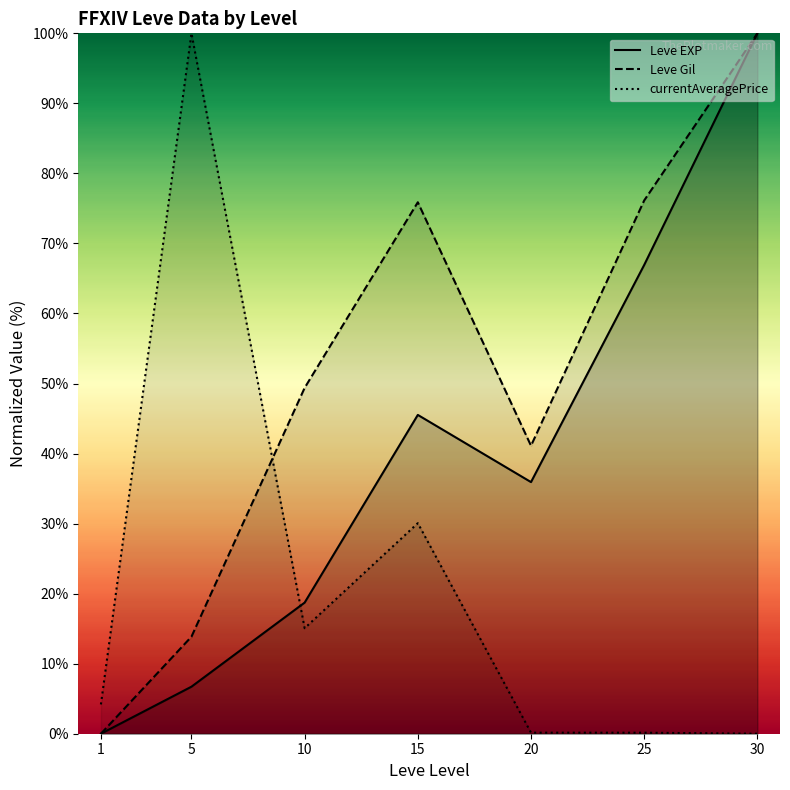

How many data points in Leve EXP (line) are less than 35?

3